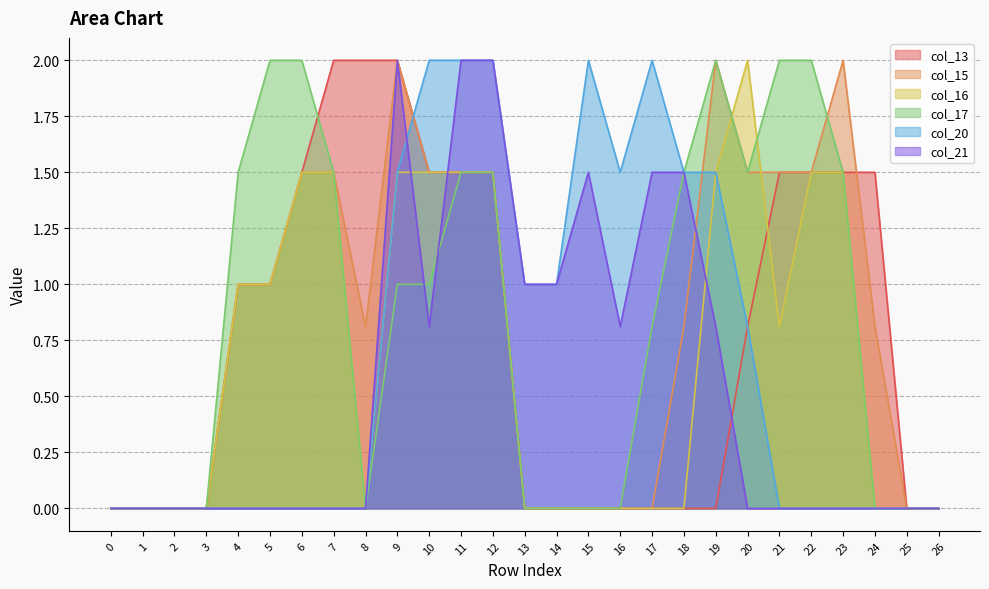

At which category does col_17 reach its first local valley?

8